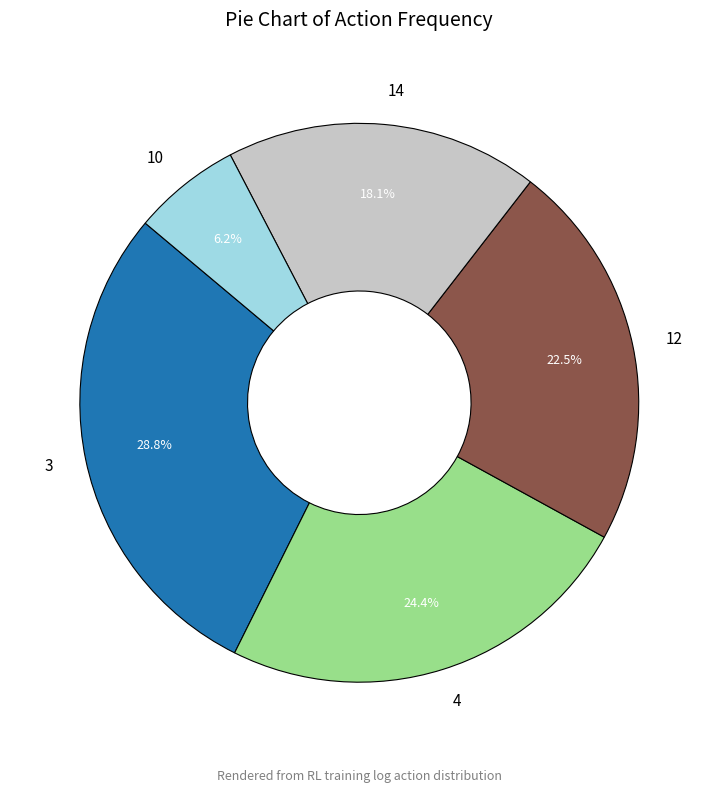

Is the sum of 10 and 14 greater than half?

No